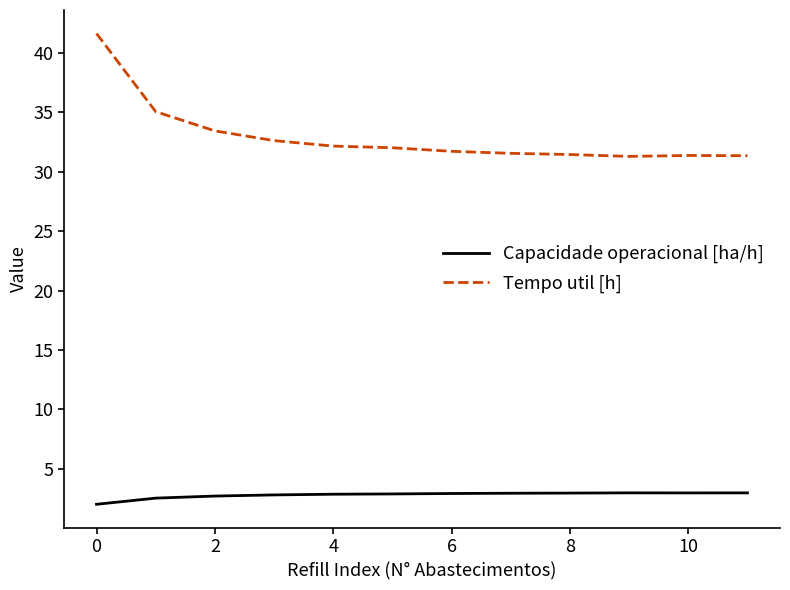

List the series in order of their peak value, lowest first.

Capacidade operacional [ha/h], Tempo util [h]